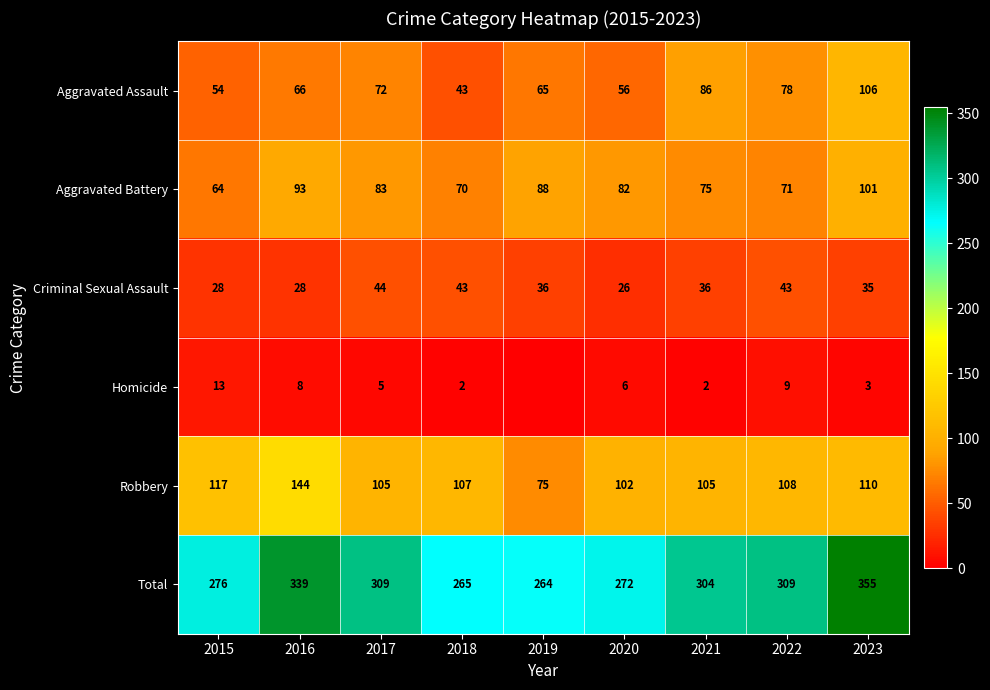

What is the difference between the maximum and minimum values in the Robbery series?

69